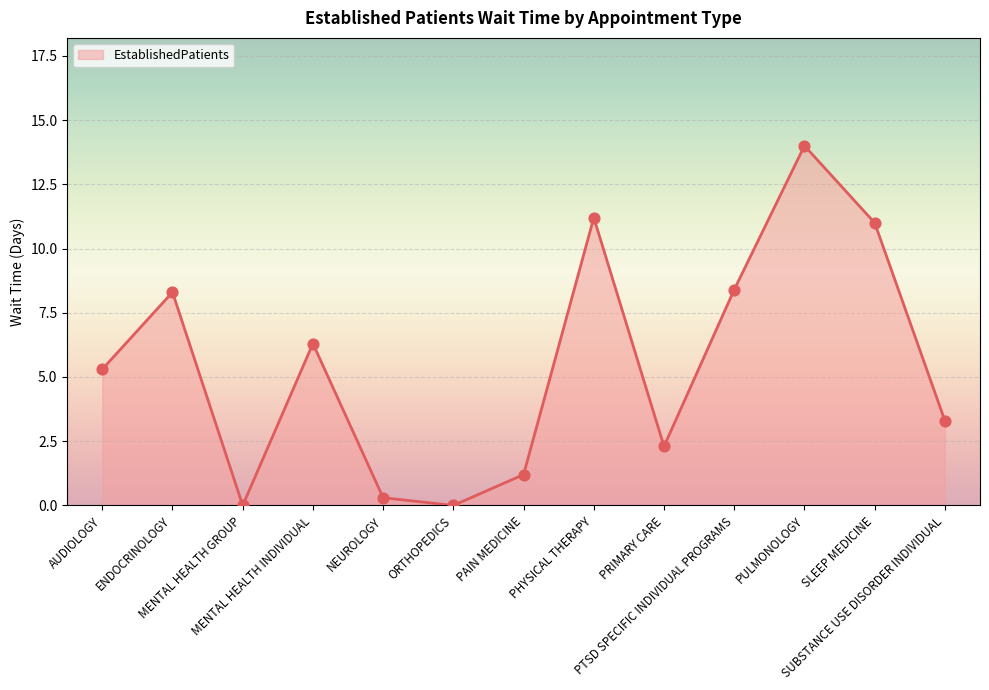

Between MENTAL HEALTH GROUP and PHYSICAL THERAPY, which is larger?

PHYSICAL THERAPY